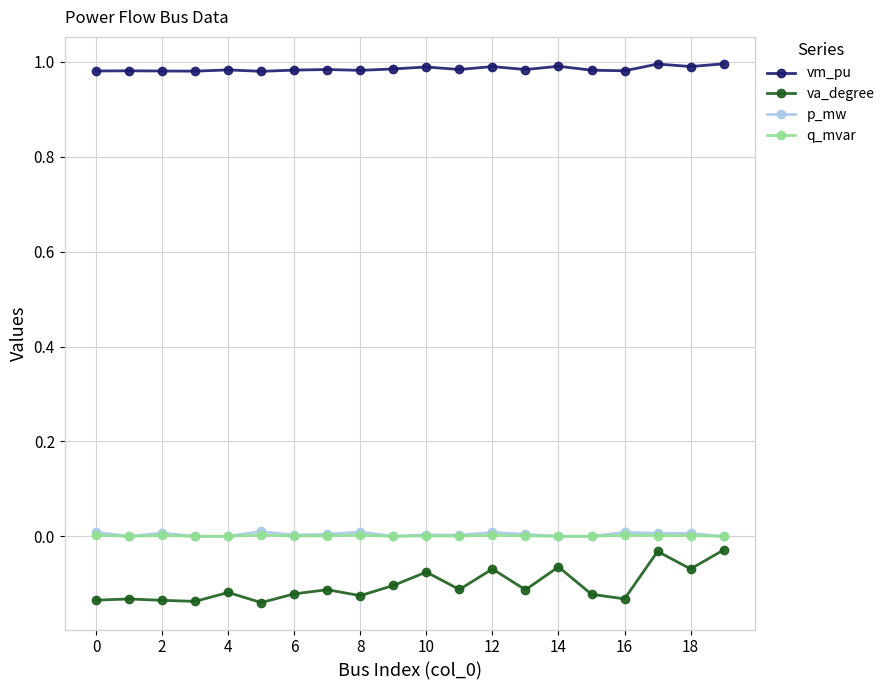

True or false: q_mvar and vm_pu cross at least once.

False